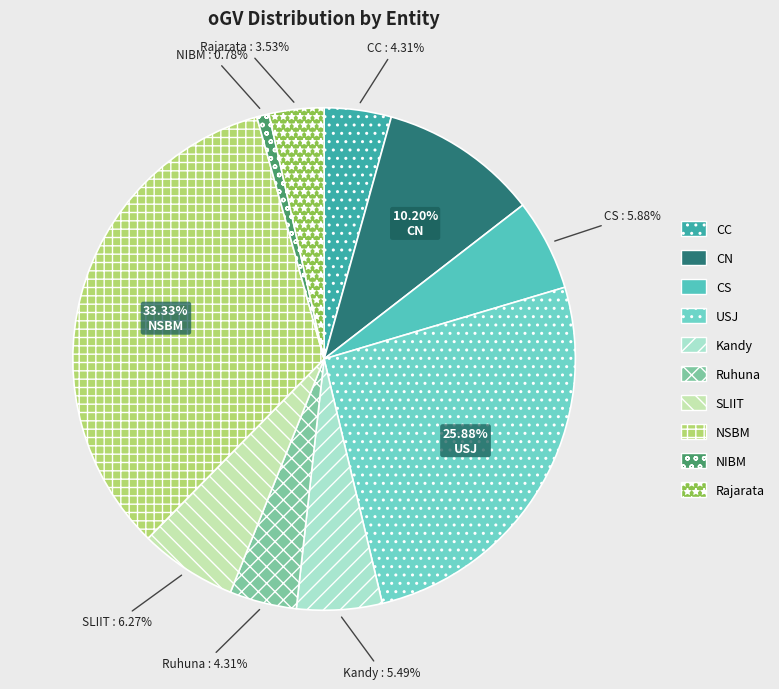

To the nearest percent, what is the average slice percentage?

10%